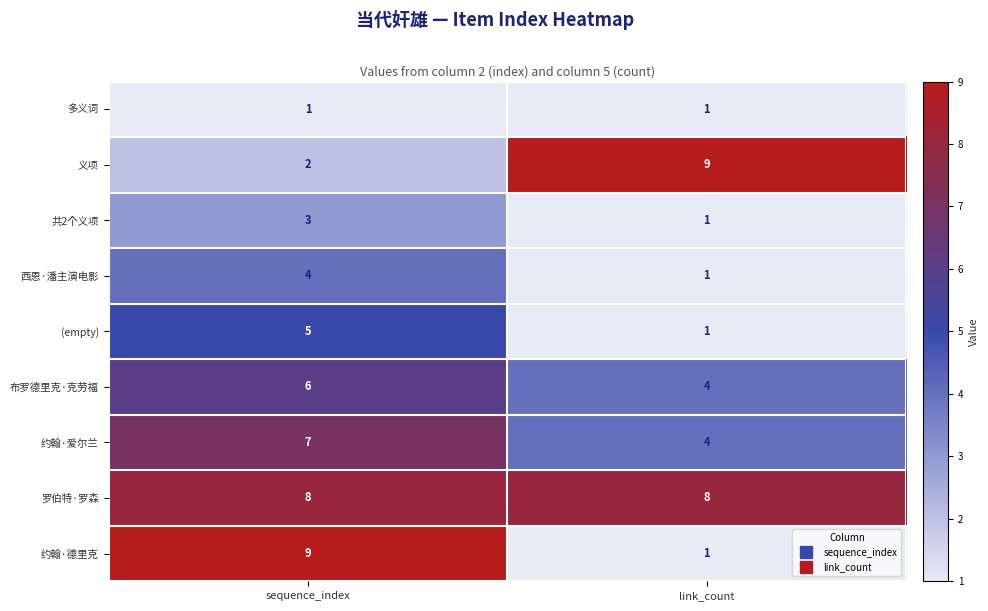

Which series has the largest total across all categories?

罗伯特·罗森